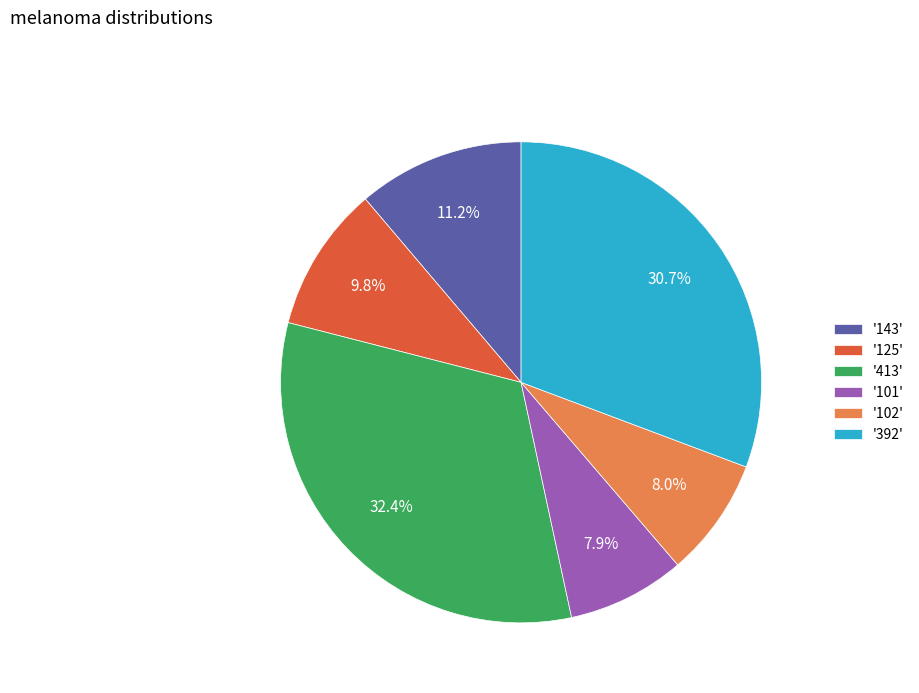

Approximately how many times larger is the value at '143' compared to '125'?

1.1